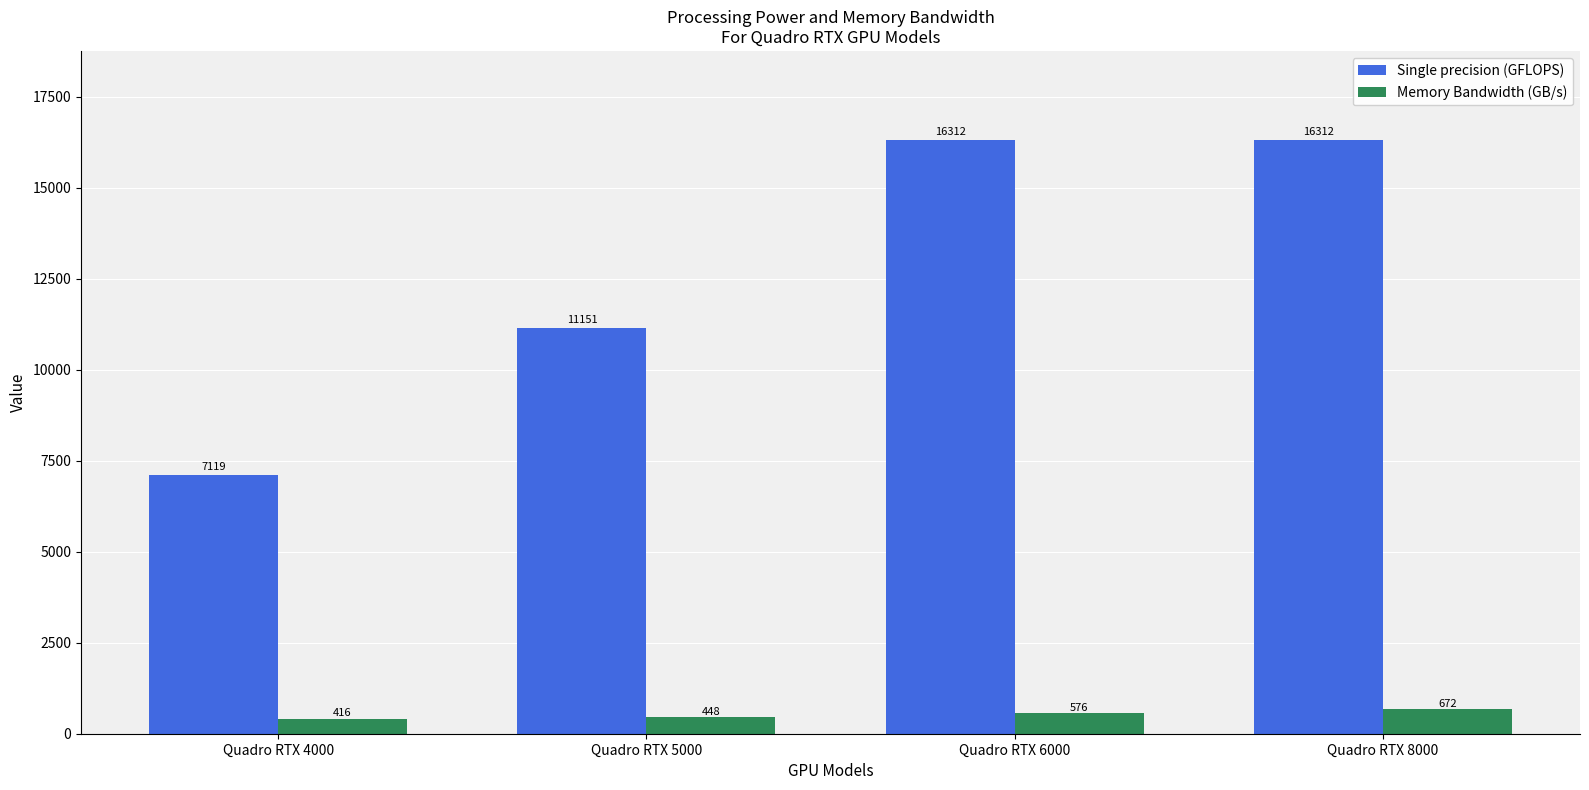

What are all the series names shown in the legend?

Single precision (GFLOPS), Memory Bandwidth (GB/s)